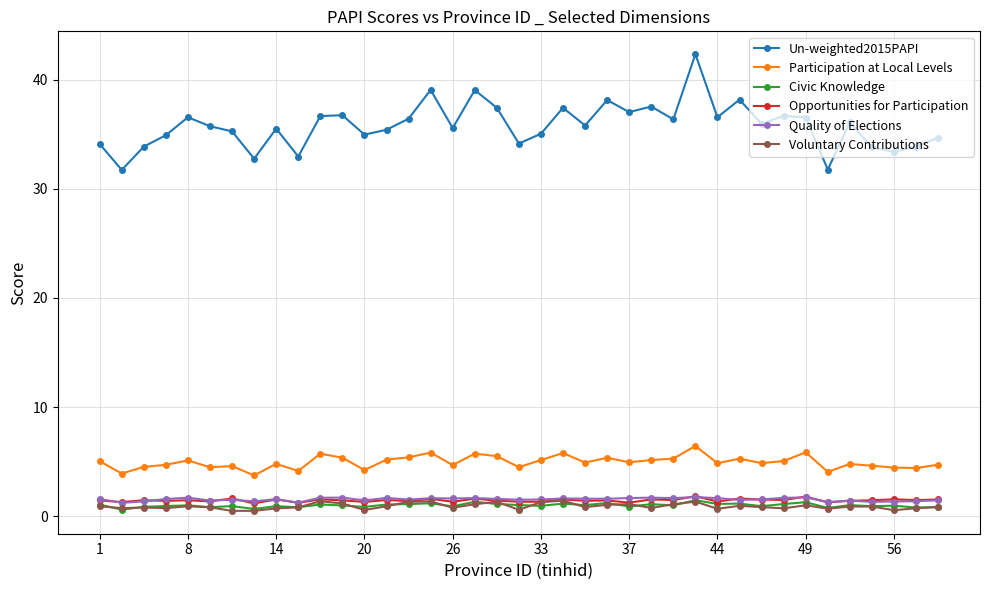

Which series has the largest total across all categories?

Un-weighted2015PAPI